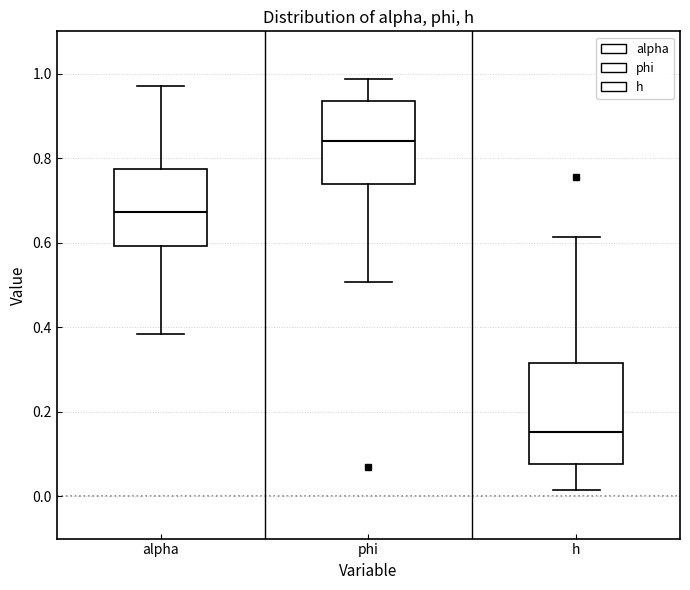

Where does the lower whisker of the box for h end on the y-axis? The values are not printed on the chart, so give them approximately, as read against the axis.

0.02